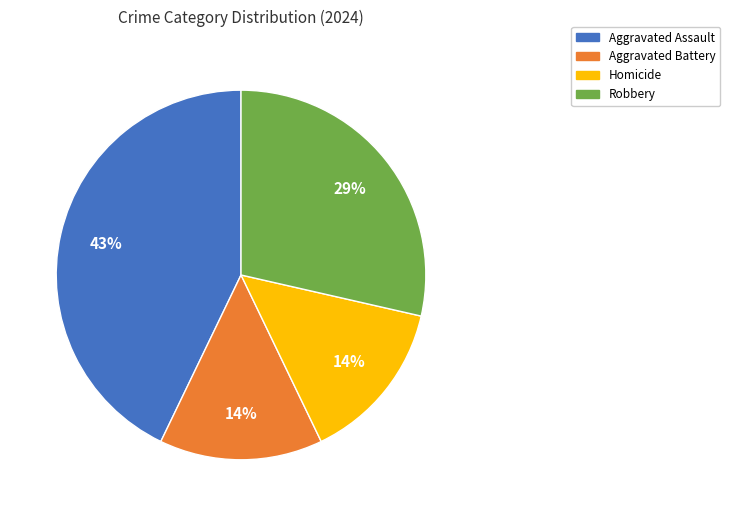

What is the largest slice in the pie chart?

Aggravated Assault